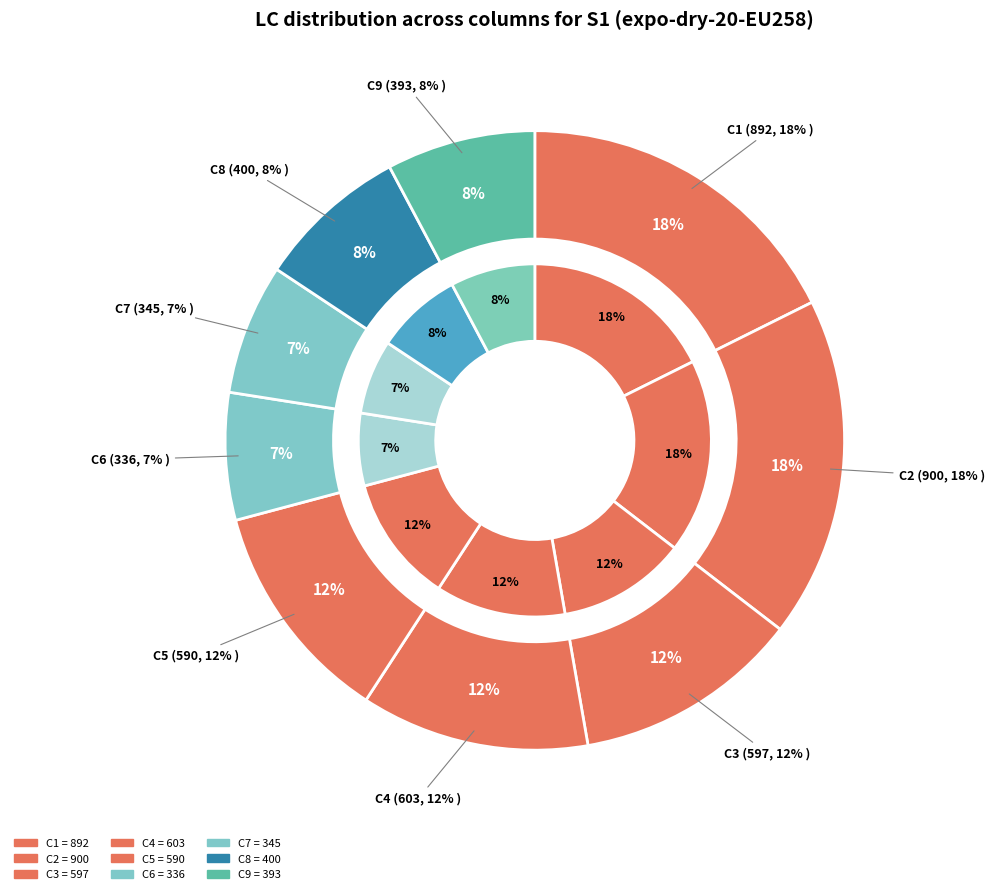

To the nearest percent, what percentage of the pie is C7?

7%